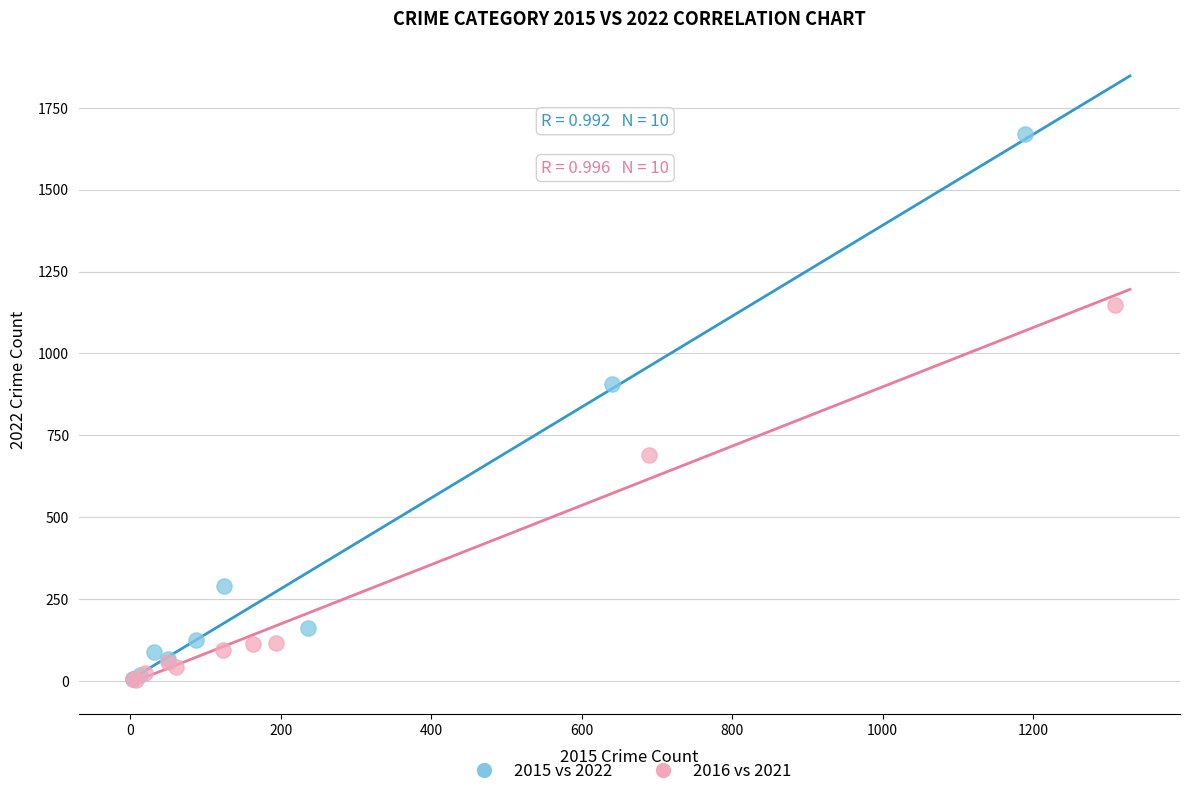

Which series has the widest spread of Y values?

2015 vs 2022